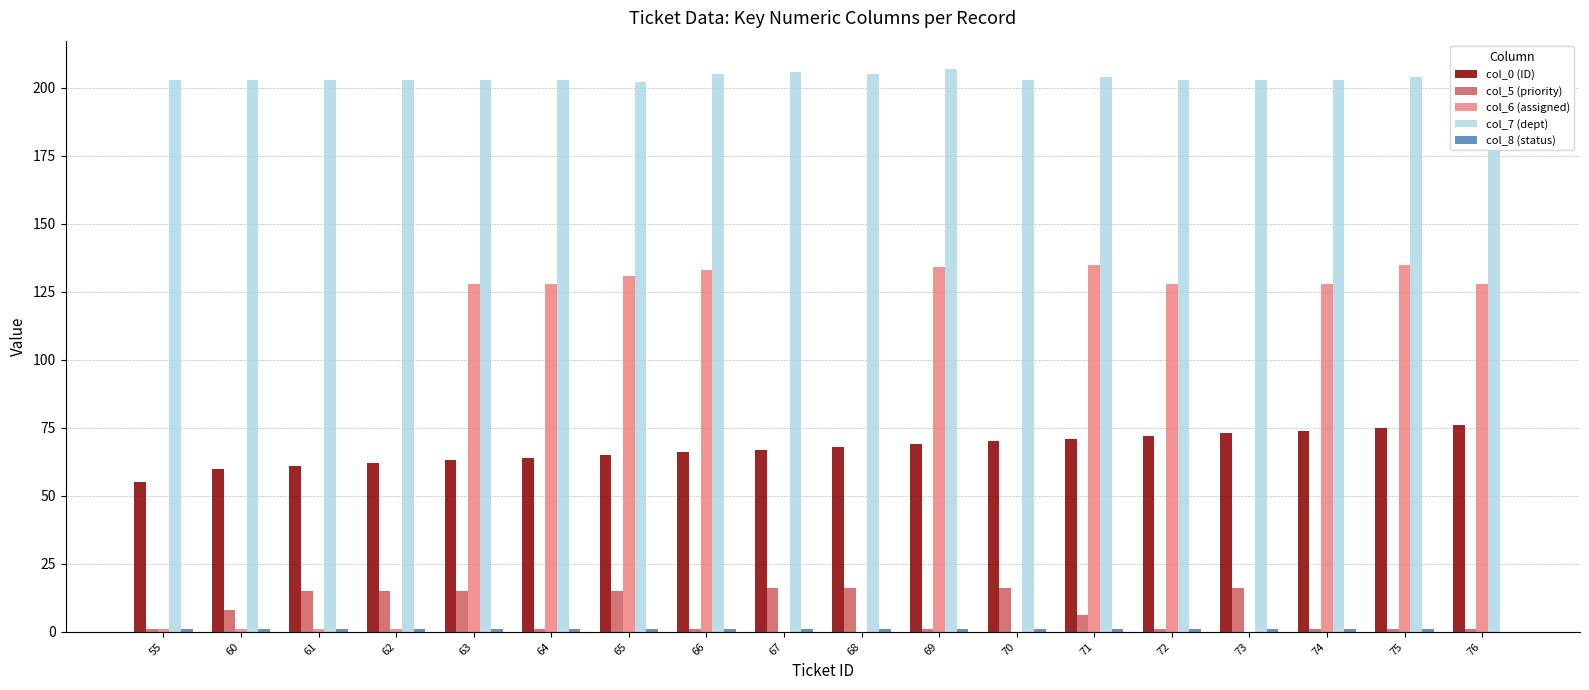

Is the value of col_5 (priority) at 65 greater than the value of col_0 (ID) at 68?

No